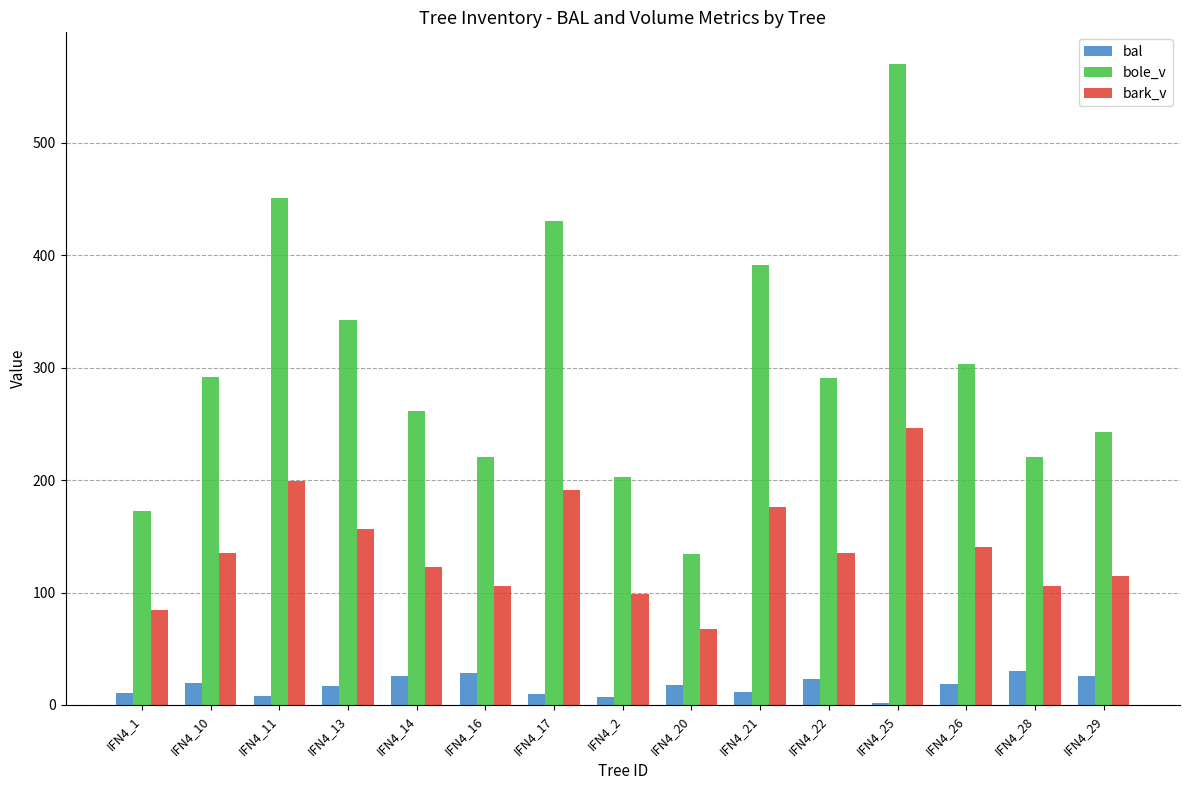

At which category is the sum across all series the highest?

IFN4_25